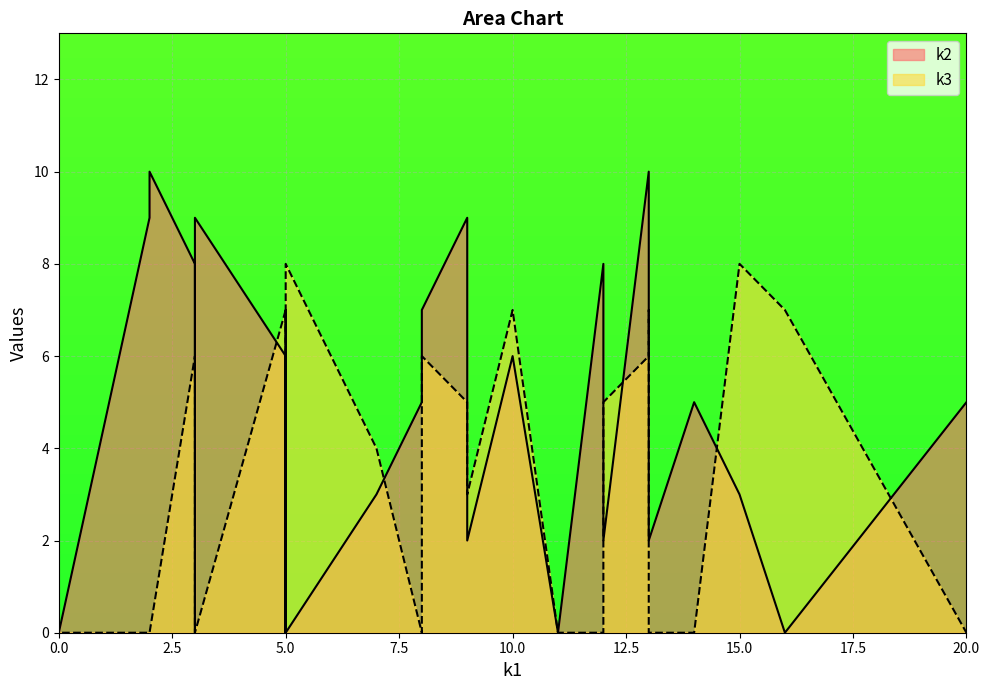

Which series has the largest range (max minus min)?

k2